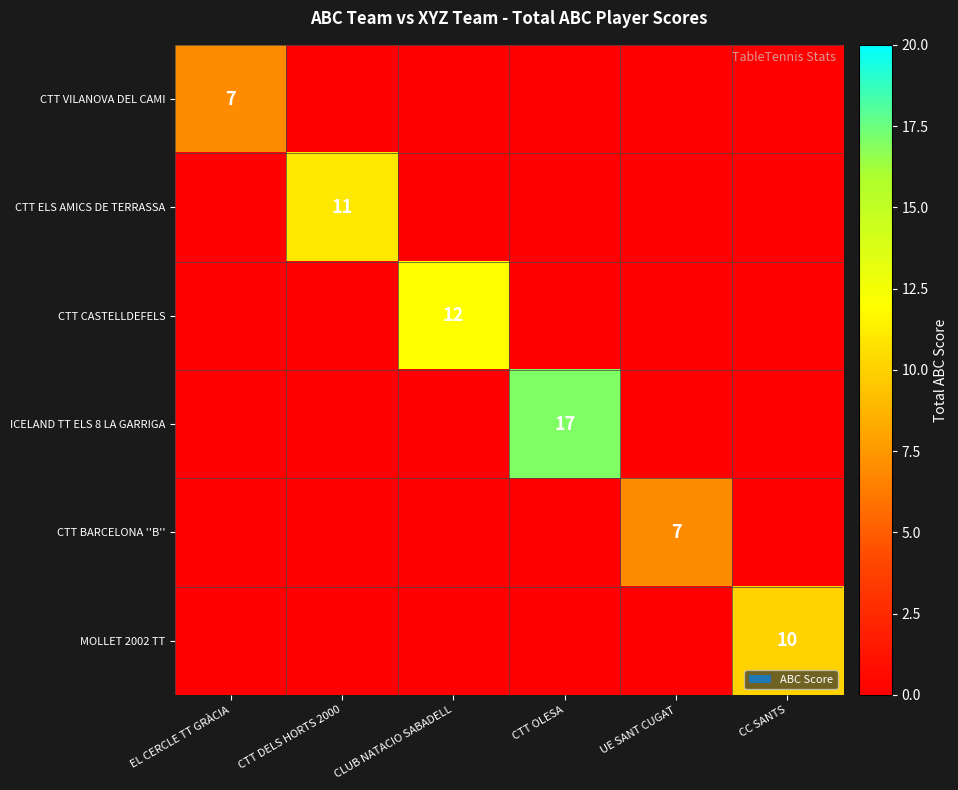

The ICELAND TT ELS 8 LA GARRIGA series shows 17 at CTT OLESA. True or false?

True